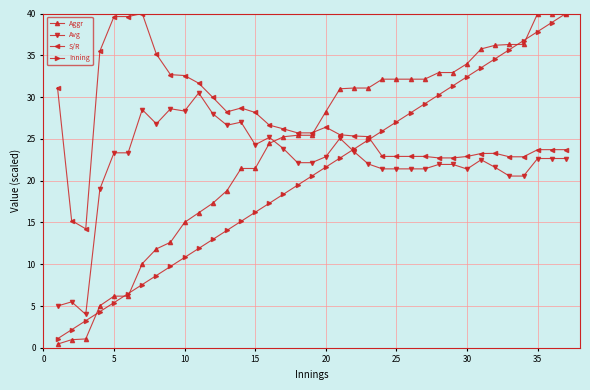

What is the value of the Aggr point at the 36th from the left?

40.0